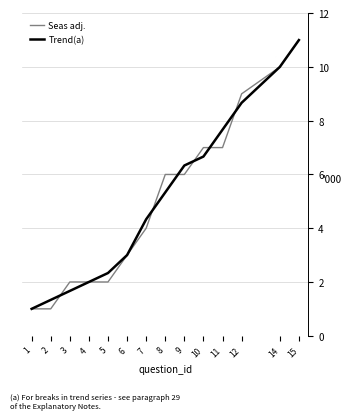

Is it true that Trend(a) equals 2.0 at 4?

True